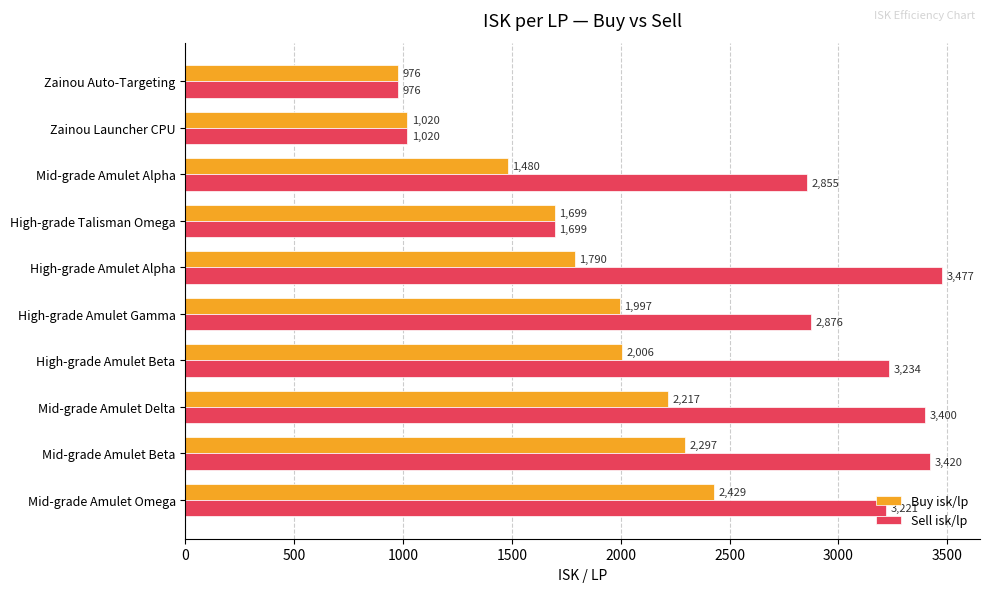

What is the average value of the Buy isk/lp series?

1791.1